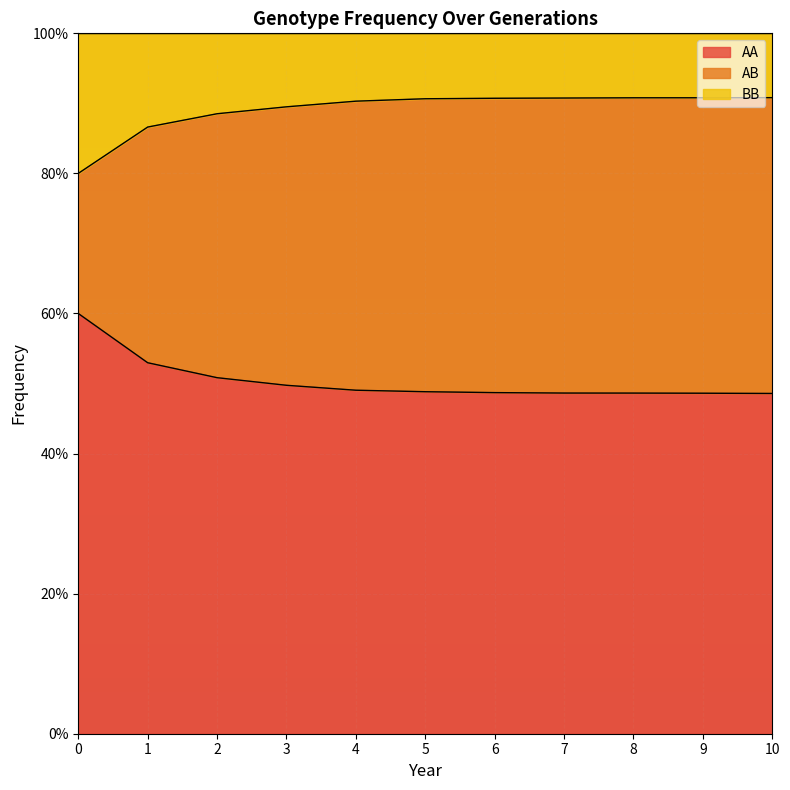

Which has a higher value, 10 or 6?

6